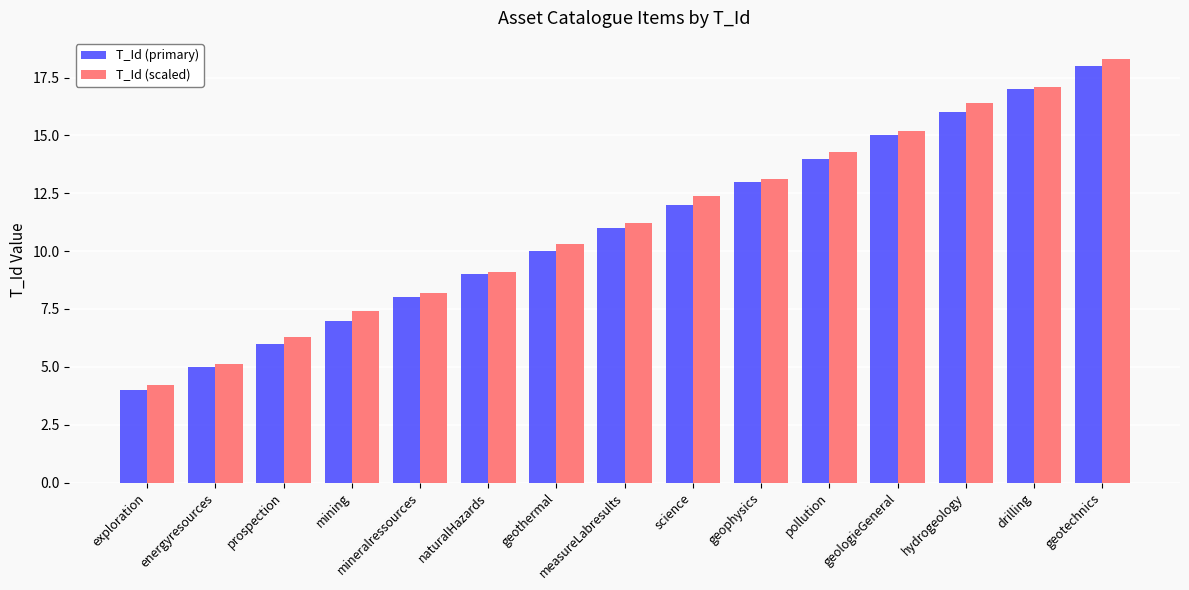

How many bars are there in total?

30